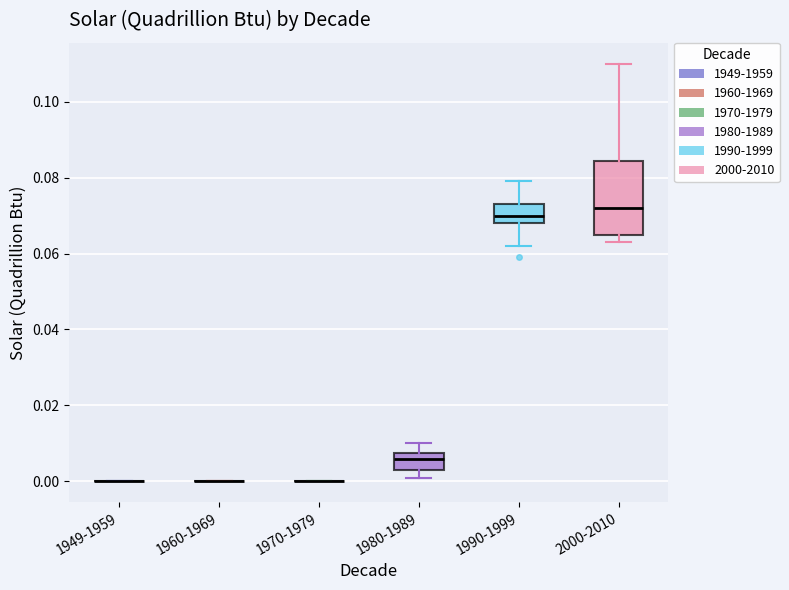

Reading left to right, read every box against the y-axis: the position of its median line, the range the box covers, and the ends of its whiskers. The values are not printed on the chart, so give them approximately, as read against the axis.

1949-1959: box collapsed to a line at 0.000, whiskers 0.000 to 0.000
1960-1969: box collapsed to a line at 0.000, whiskers 0.000 to 0.000
1970-1979: box collapsed to a line at 0.000, whiskers 0.000 to 0.000
1980-1989: median 0.006, box 0.004 to 0.008, whiskers 0.002 to 0.010
1990-1999: median 0.070, box 0.068 to 0.074, whiskers 0.062 to 0.080
2000-2010: median 0.072, box 0.066 to 0.084, whiskers 0.064 to 0.110